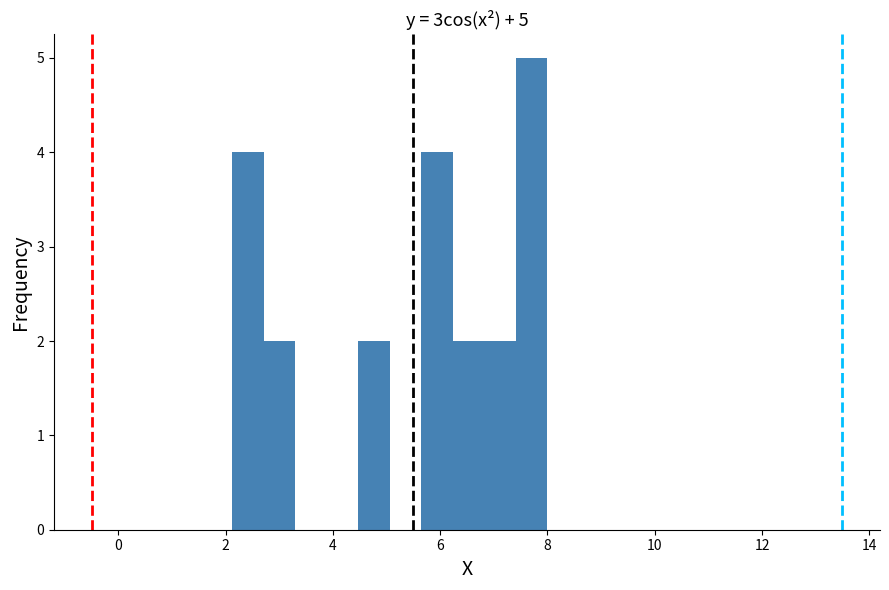

Around what value on the x-axis is the tallest bar? Give the approximate position of its centre, as read against the axis.

7.8